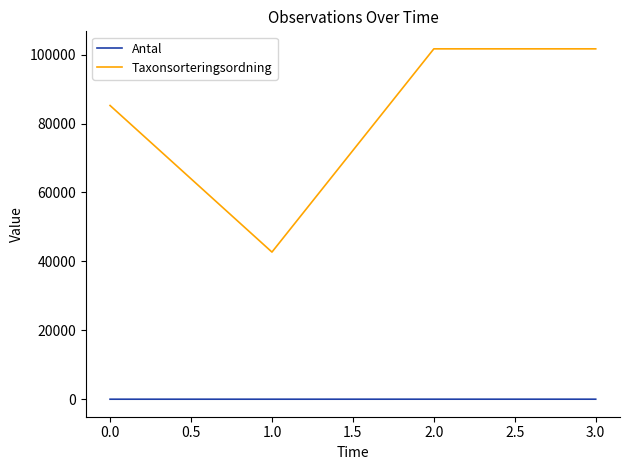

What is the difference between the second highest and minimum values in the Antal series?

4